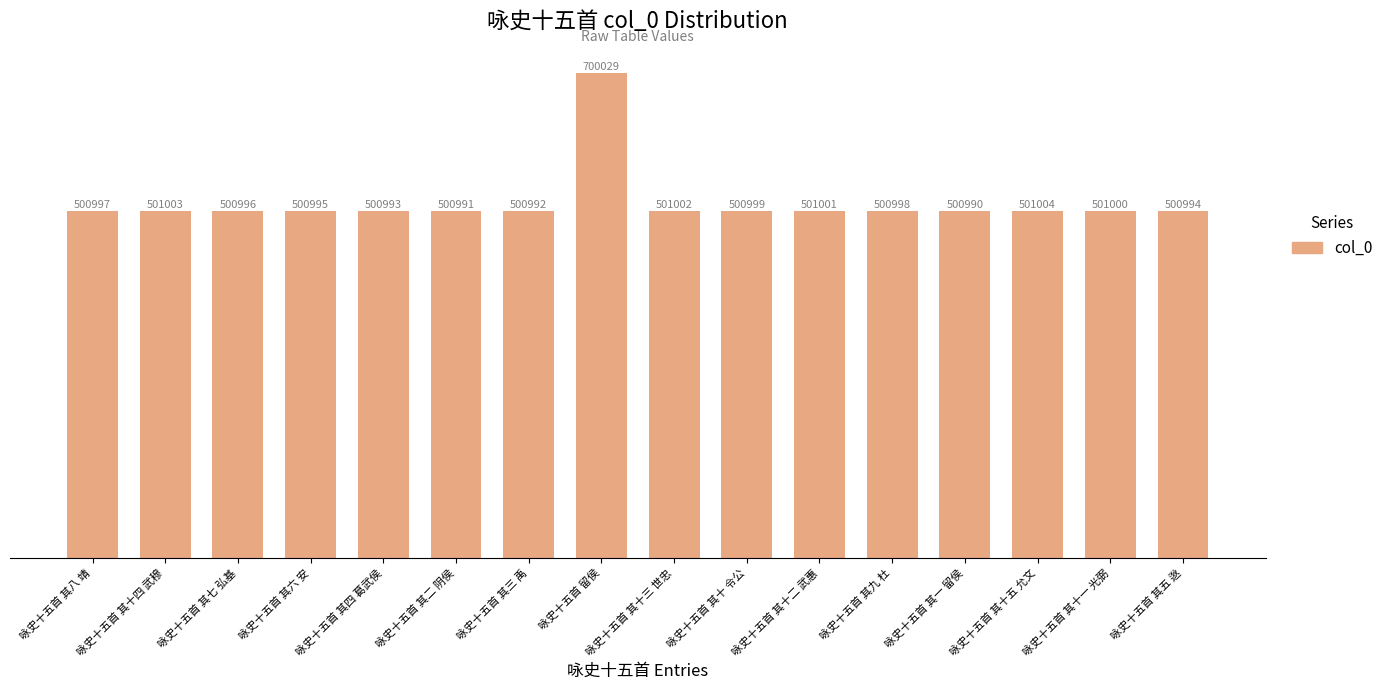

Which label corresponds to the largest value in the chart?

咏史十五首 留侯